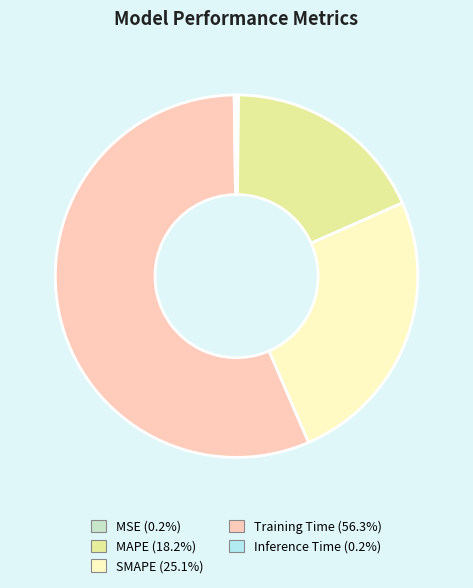

Does any single category account for the majority?

Yes